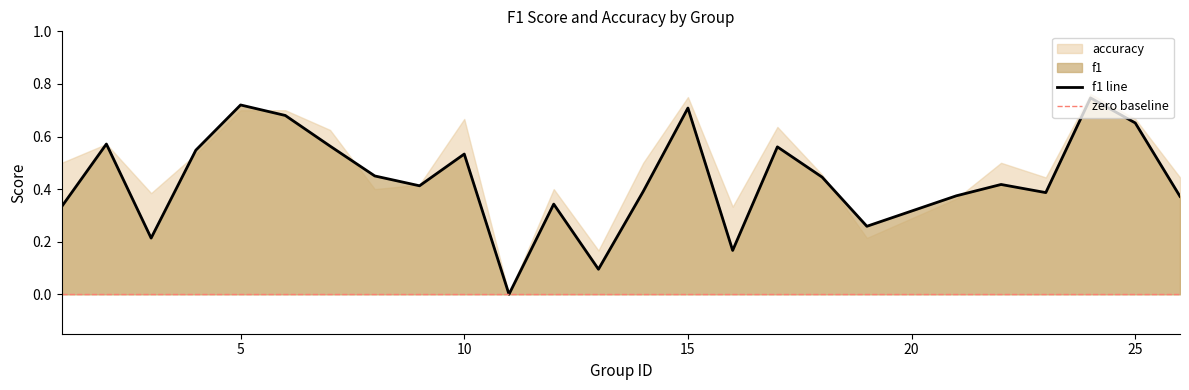

What is the difference between the maximum and minimum values?

0.7